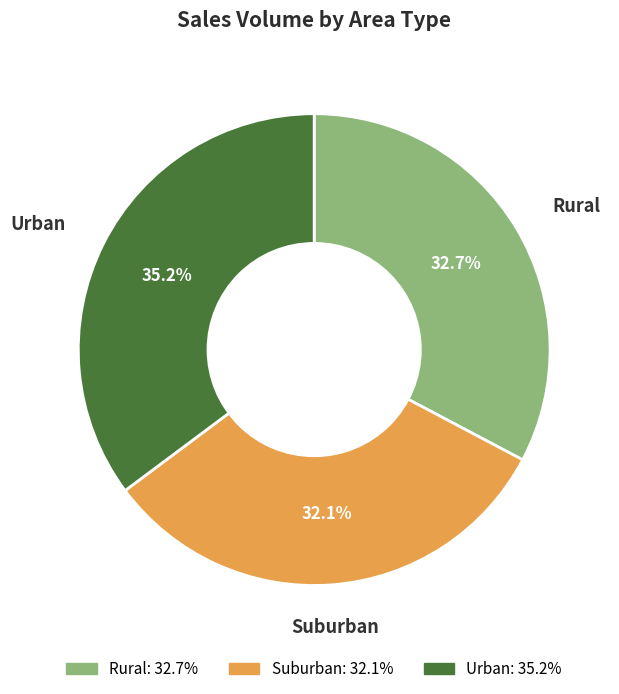

What is the total percentage of Rural and Suburban?

64.8%